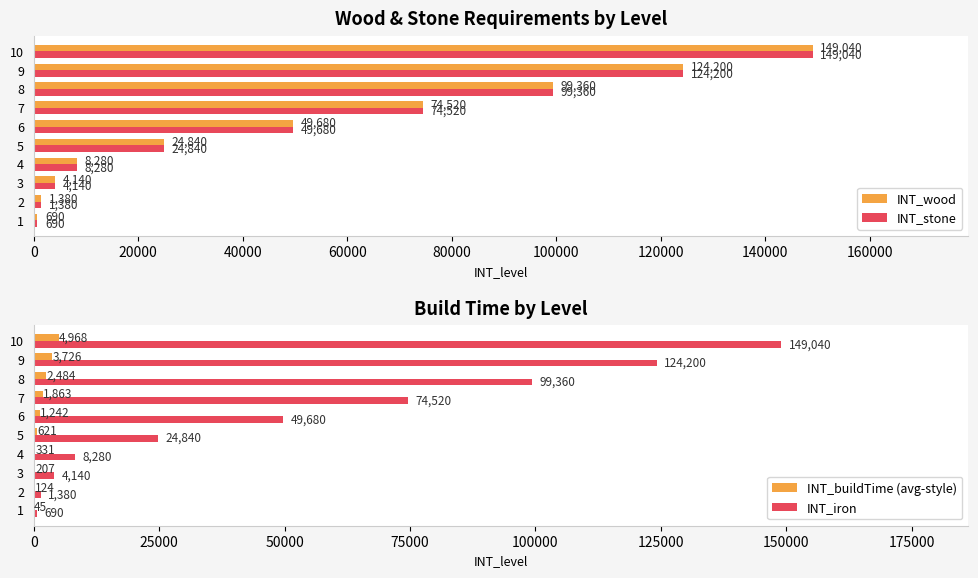

What value does the INT_buildTime (avg-style) series have at 9, to the nearest 100?

3700